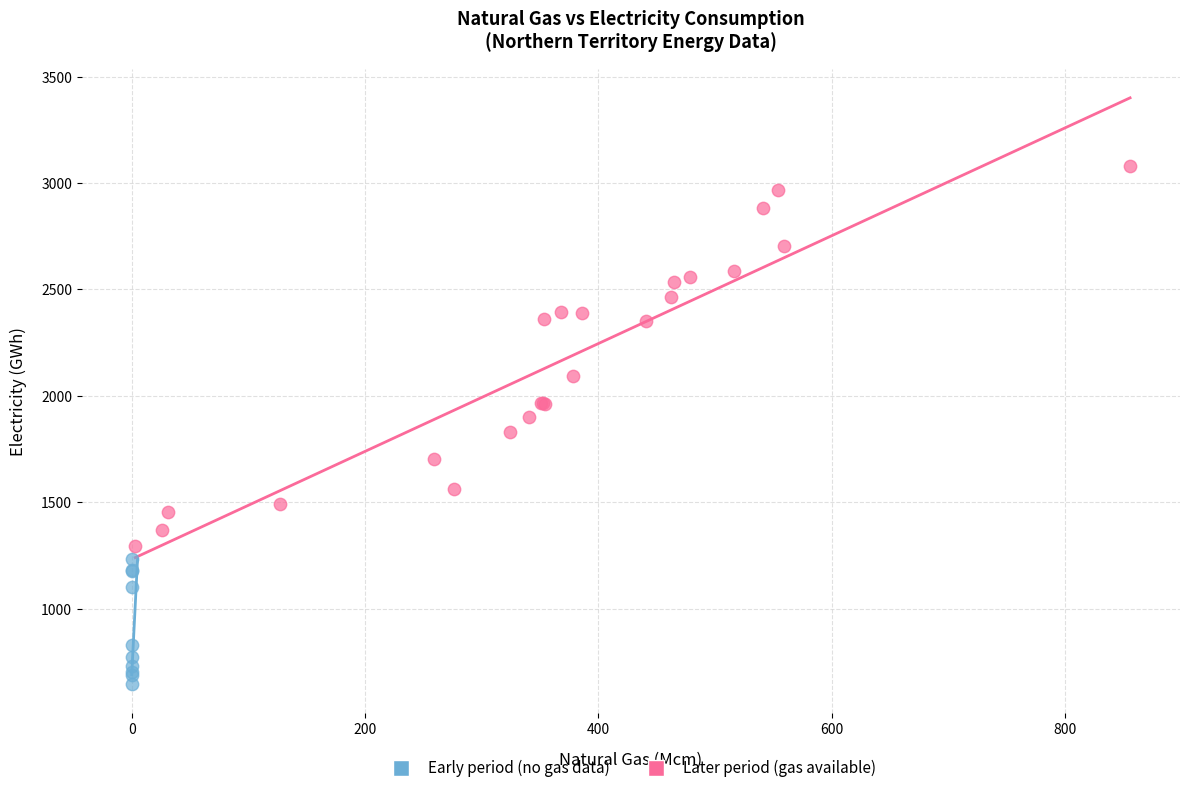

Which series contains the highest Y value?

Later period (gas available)